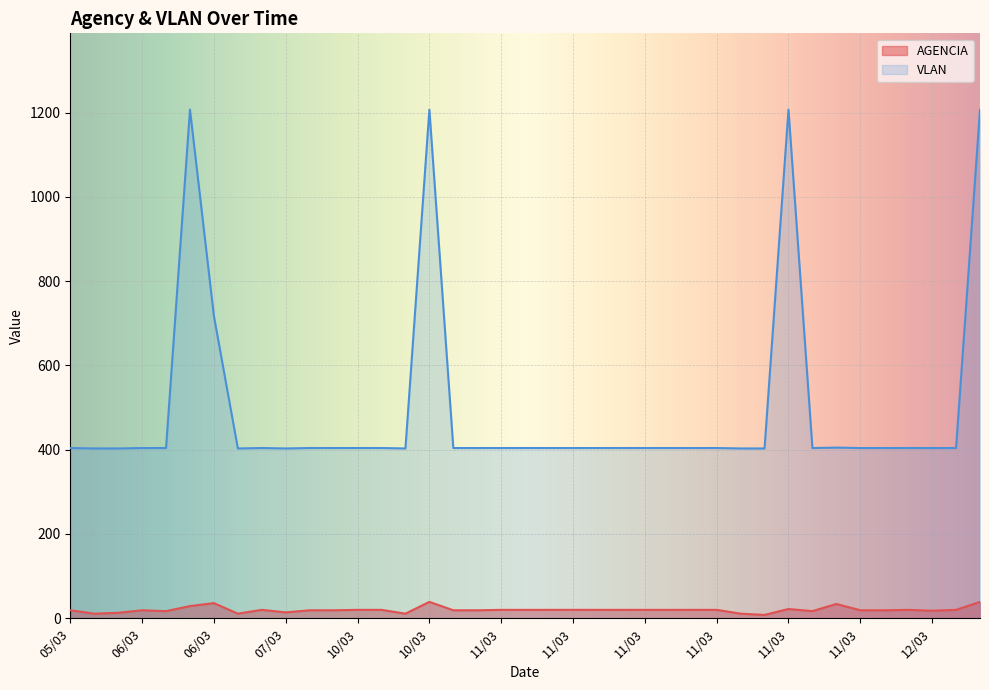

How many interior local peaks does the VLAN series have?

5